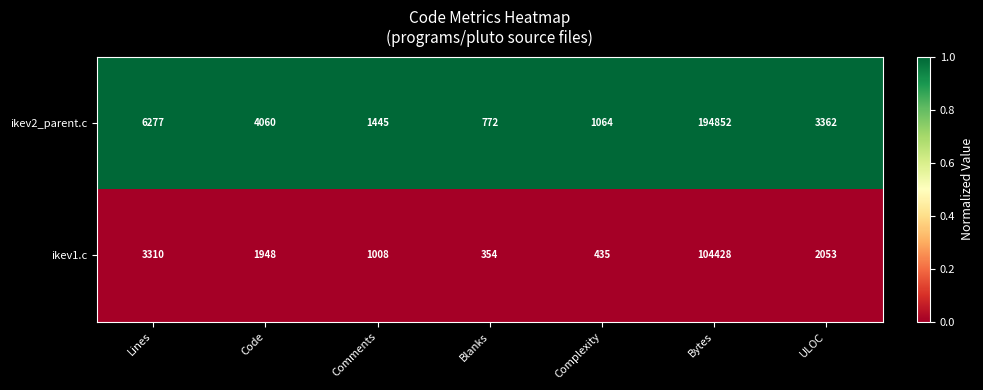

Rank the series by their maximum value, from highest to lowest.

ikev2_parent.c, ikev1.c